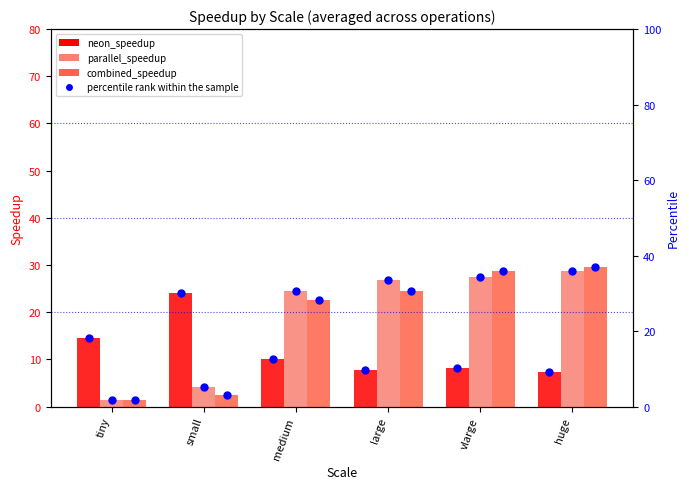

Is the value of neon_speedup at small greater than the value of combined_speedup at small?

Yes